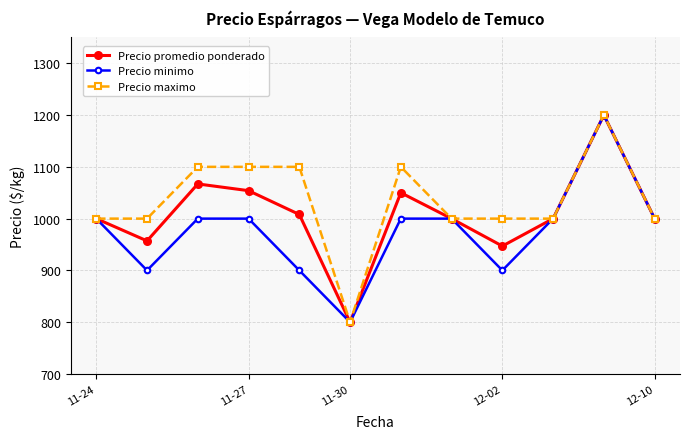

What is the value of the Precio minimo point at the 8th from the left?

1000